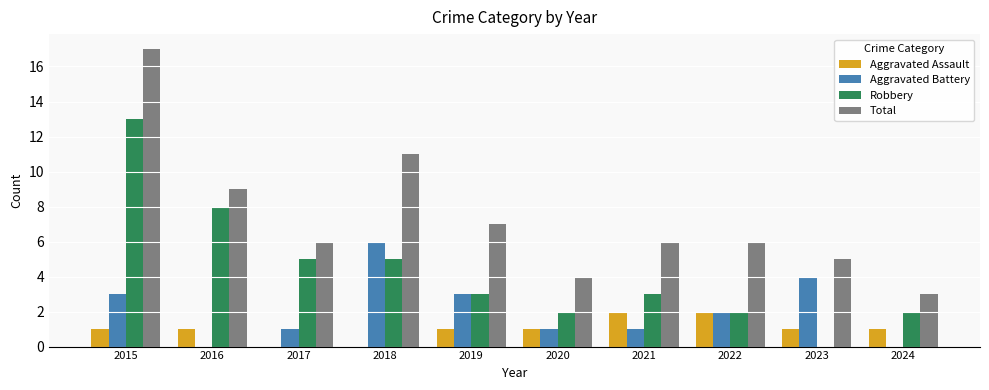

How many distinct data groups are displayed?

4